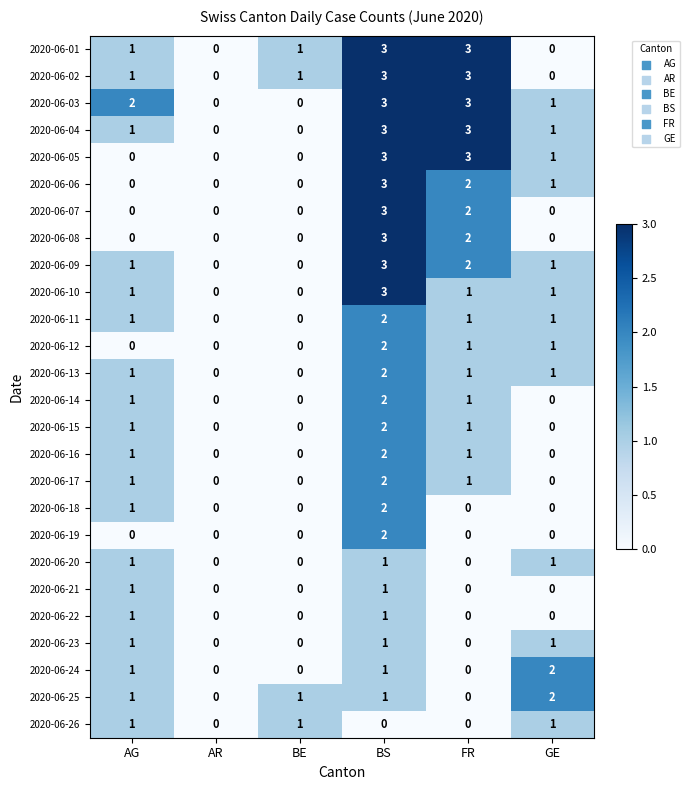

How many positive values does the 2020-06-01 series have?

4